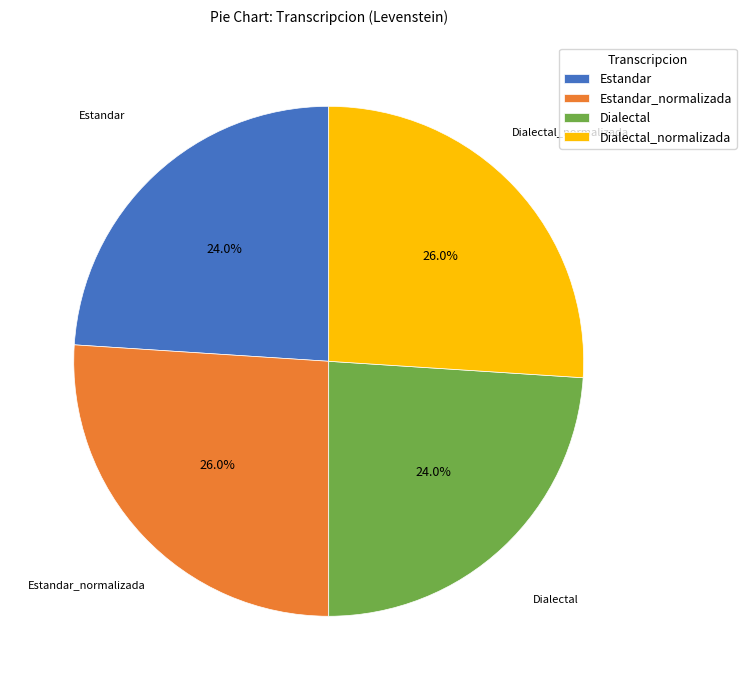

What portion of the pie excludes Dialectal_normalizada?

74.0%